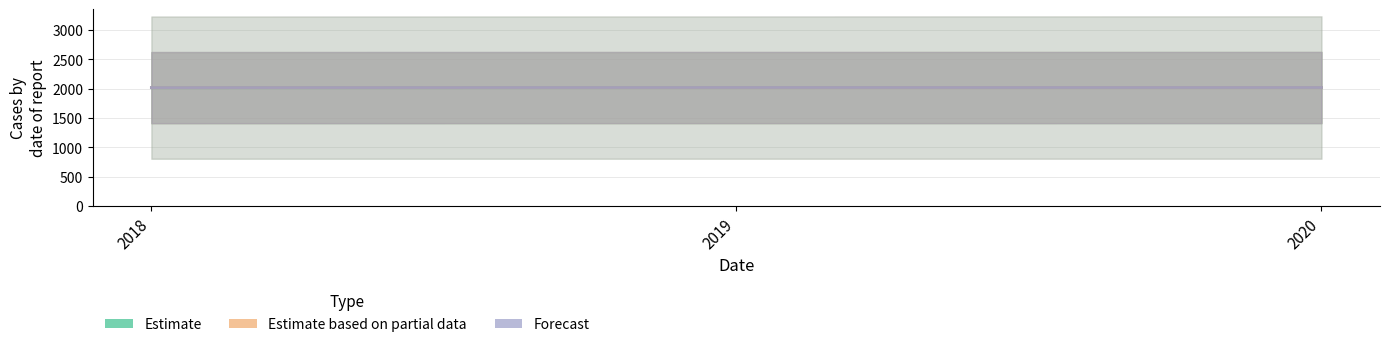

List the series in order of their peak value, highest first.

Estimate based on partial data, Forecast, Estimate